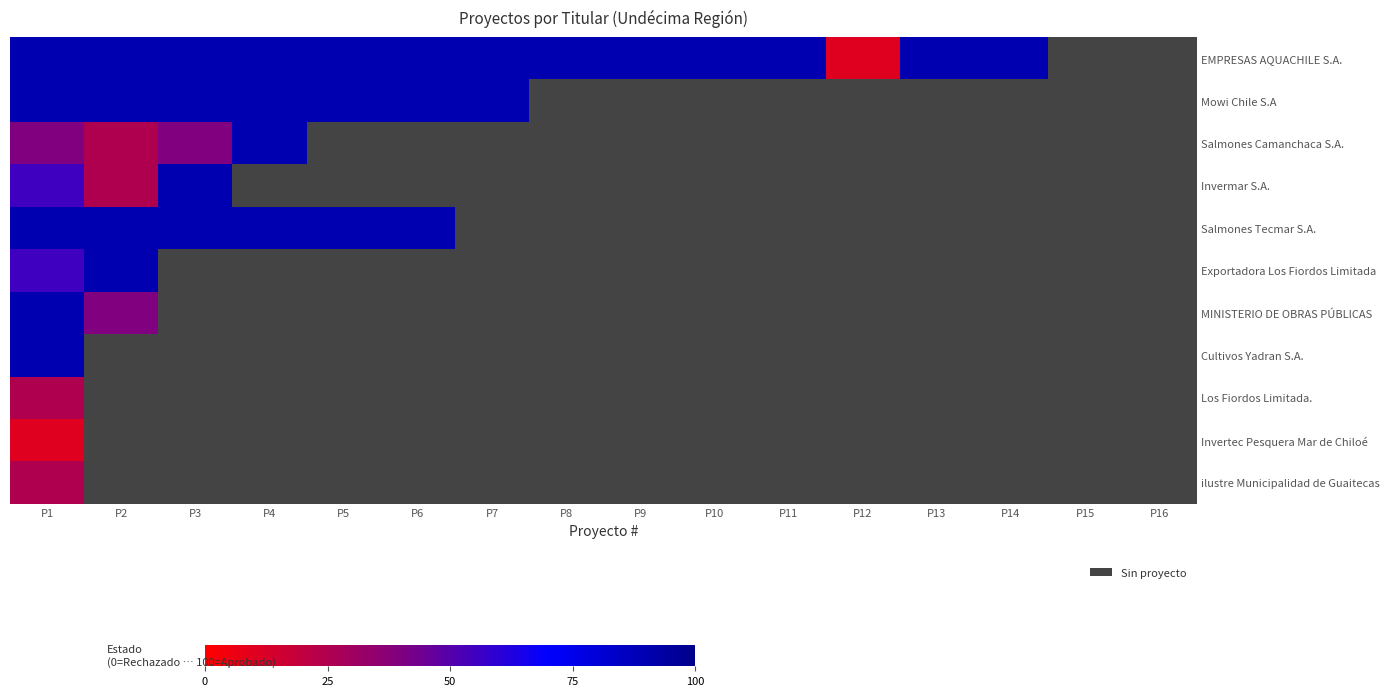

List the labels in order of EMPRESAS AQUACHILE S.A. value, smallest first.

P12, P1, P2, P3, P4, P5, P6, P7, P8, P9, P10, P11, P13, P14, P15, P16